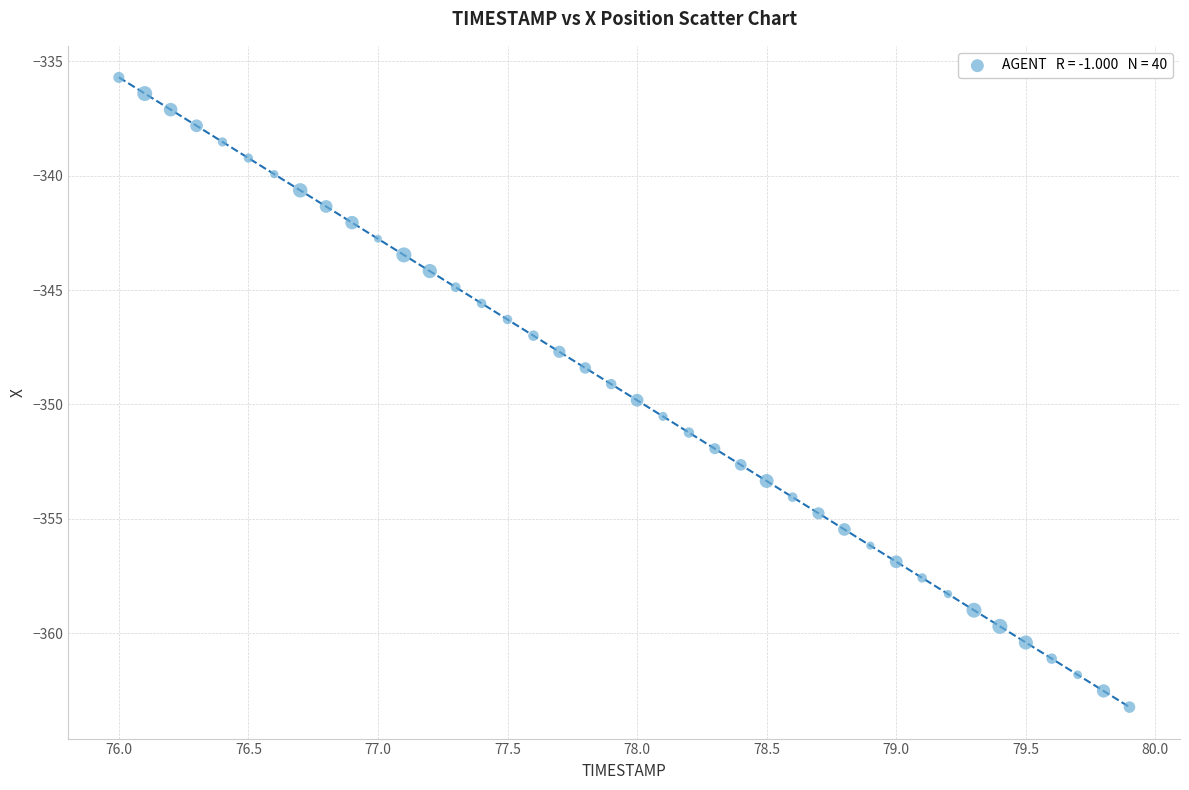

What is the range of X values (max minus min)?

3.9